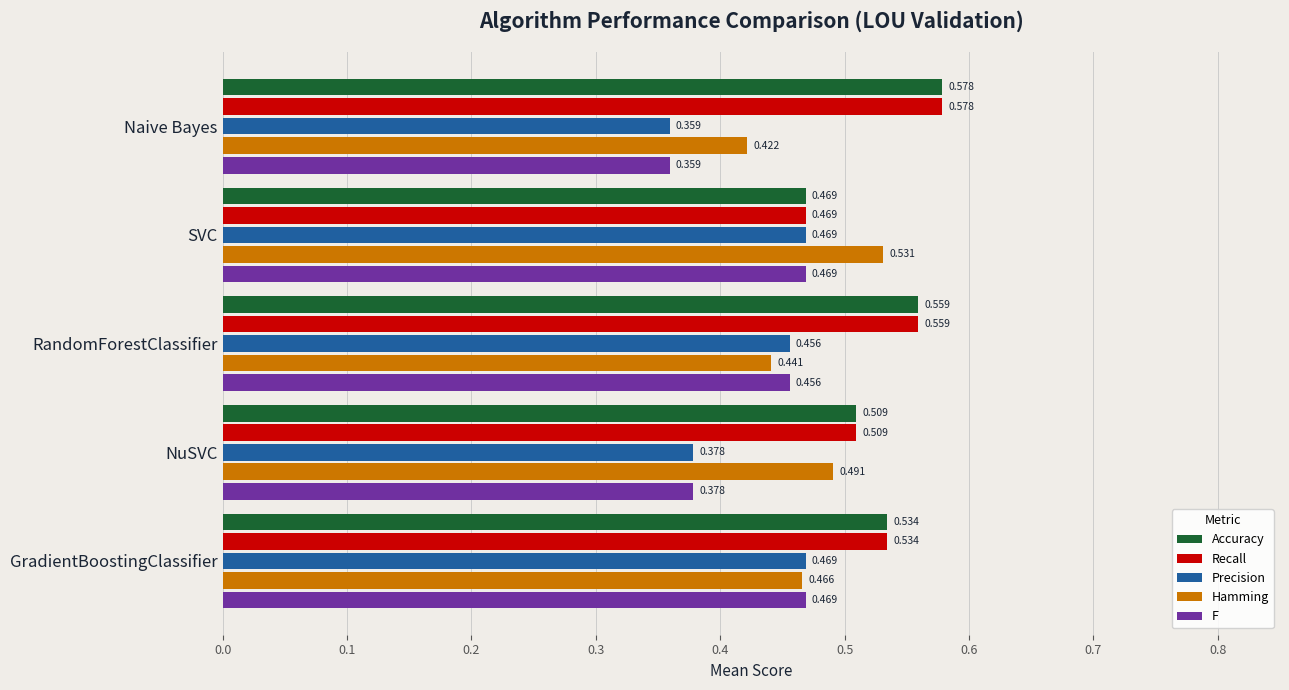

At how many categories does at least one series exceed 0?

5